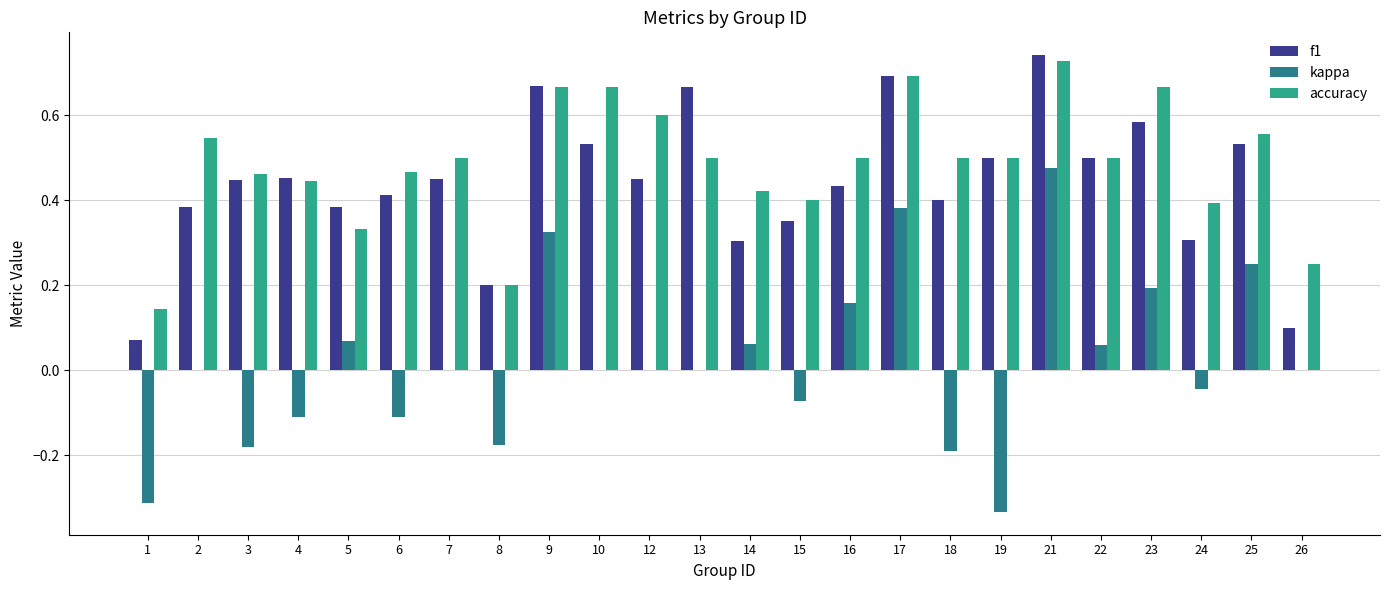

What is the total value across all series at 6?

0.8